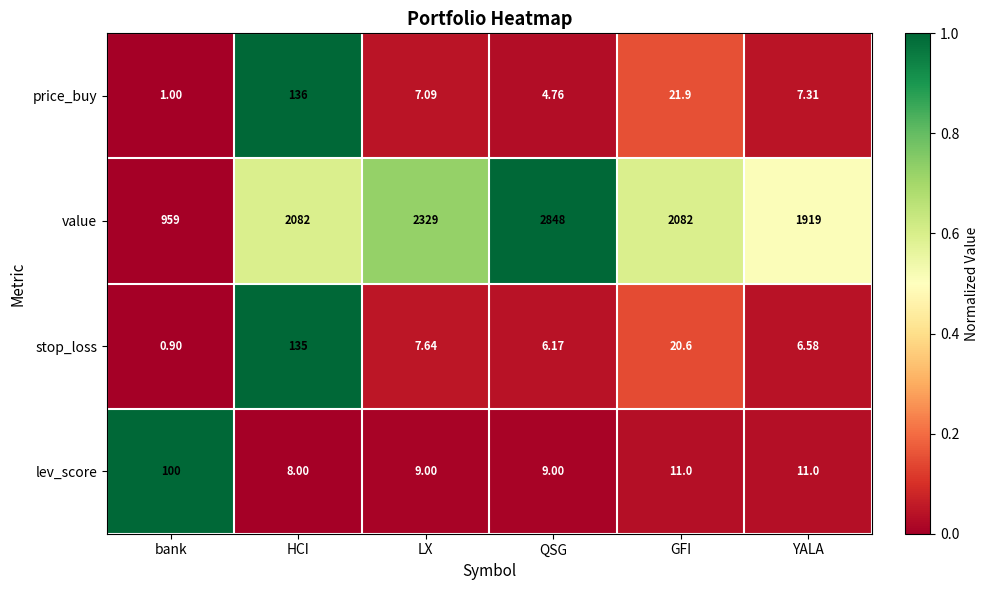

Rank the series at QSG from lowest to highest value.

price_buy, stop_loss, lev_score, value